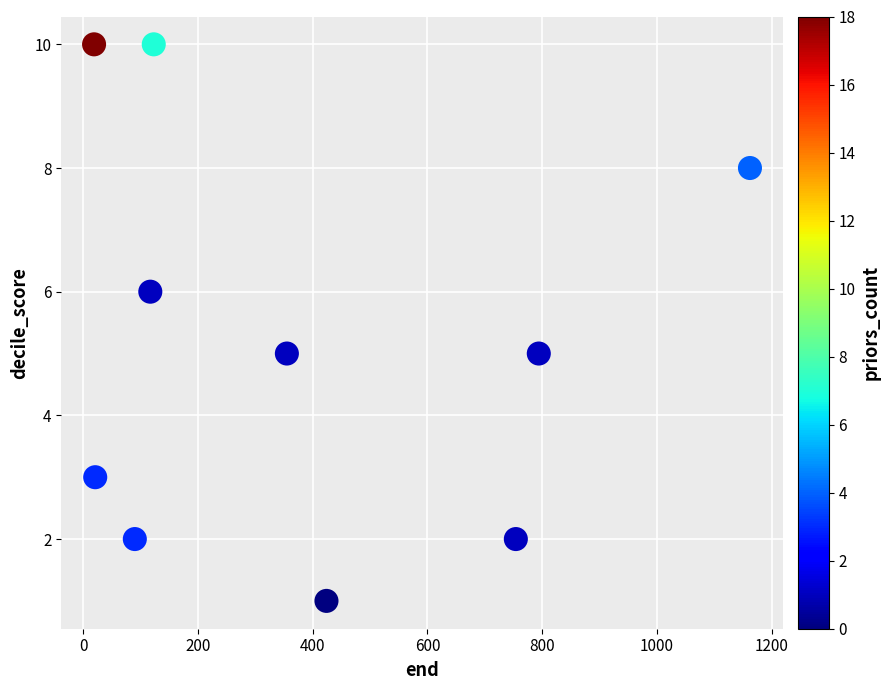

What is the range of Y values (max minus min)?

9